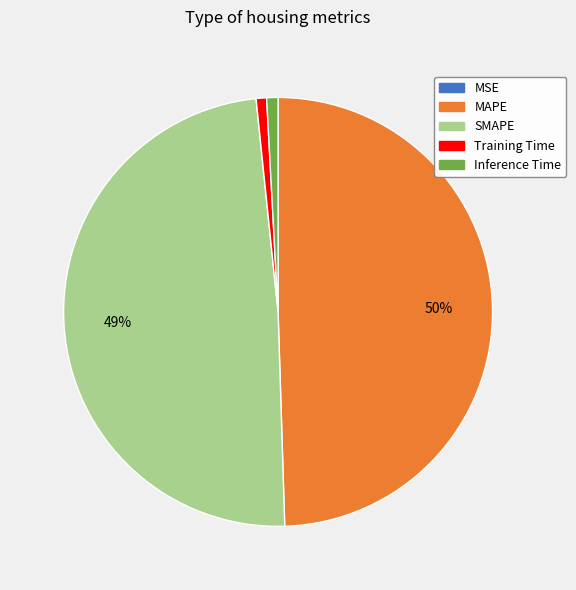

Is there a majority slice in this chart?

No